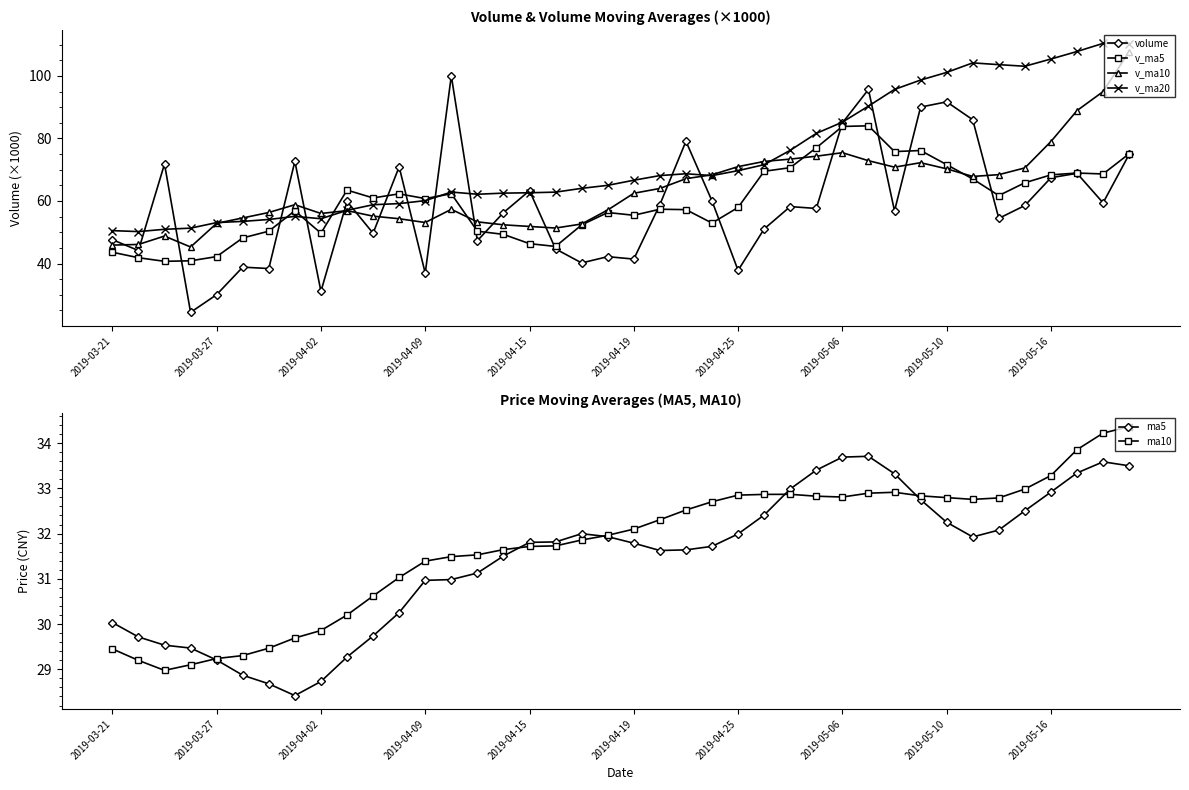

How many lines are shown in the chart?

6